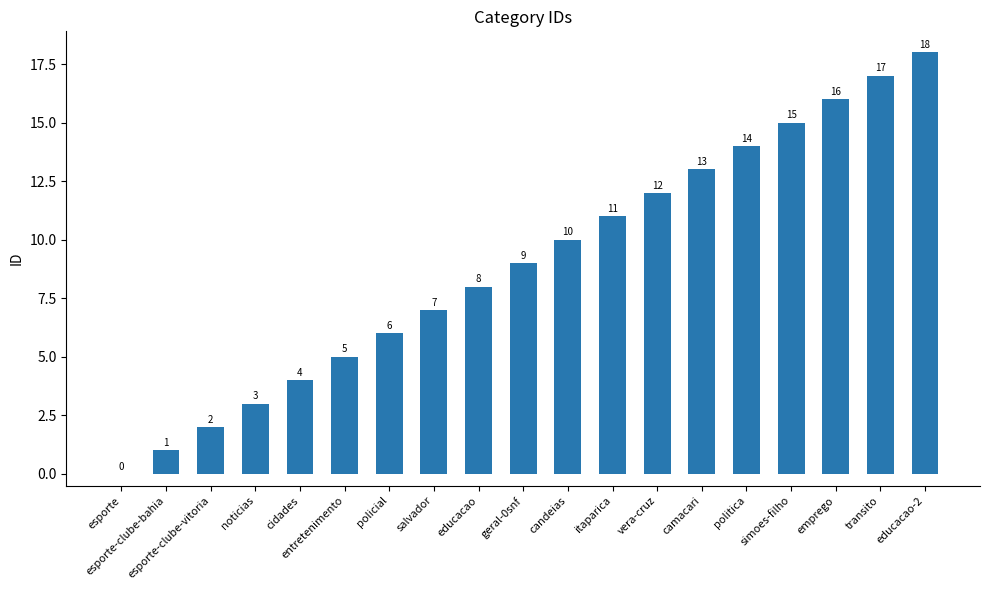

Reading left to right, list all the values displayed in this chart.

esporte=0	esporte-clube-bahia=1	esporte-clube-vitoria=2	noticias=3	cidades=4	entretenimento=5	policial=6	salvador=7	educacao=8	geral-0snf=9	candeias=10	itaparica=11	vera-cruz=12	camacari=13	politica=14	simoes-filho=15	emprego=16	transito=17	educacao-2=18